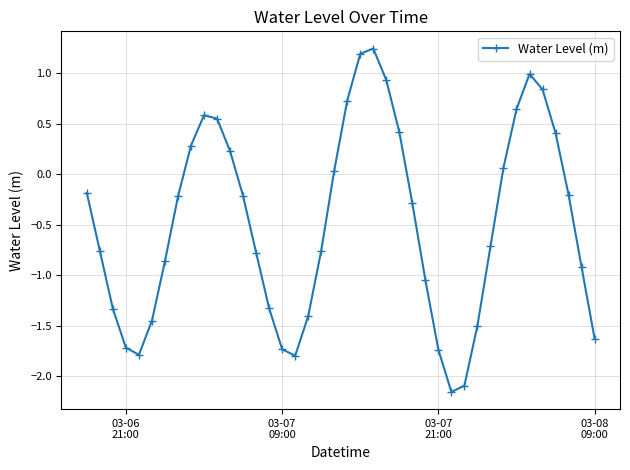

What is the difference between the second highest and minimum values?

3.3